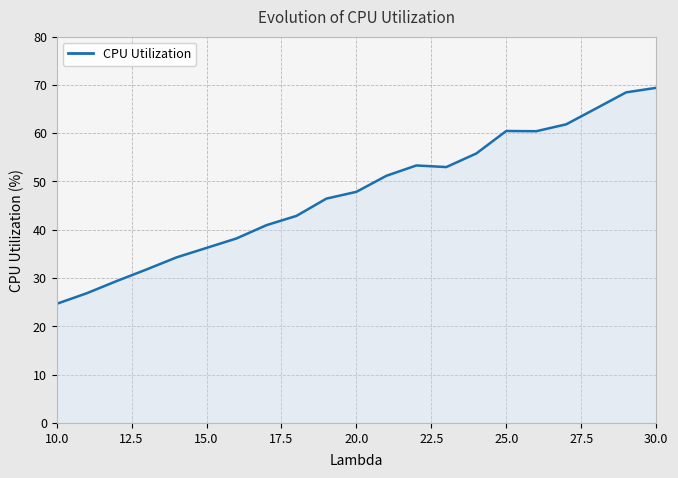

What is the smallest value displayed?

24.7